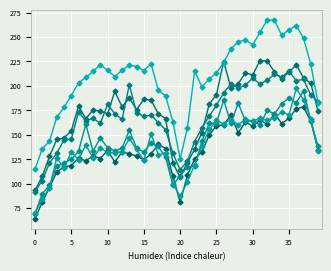

Count the number of categories in the chart.

40